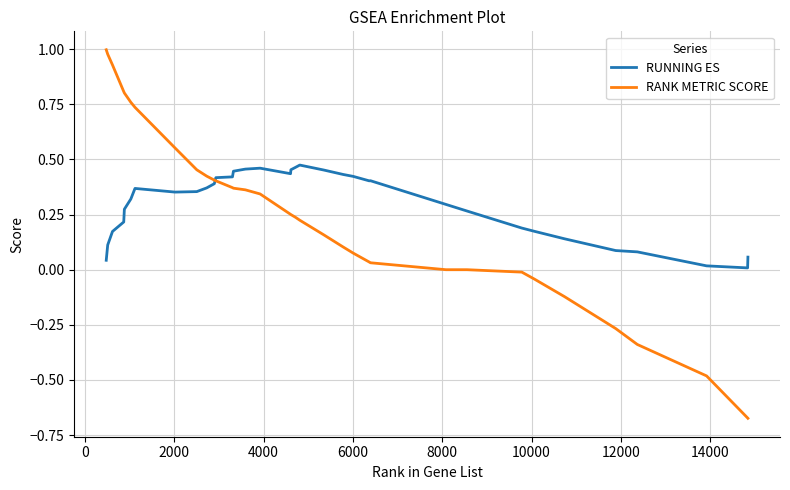

List the series in order of their peak value, highest first.

RANK METRIC SCORE, RUNNING ES